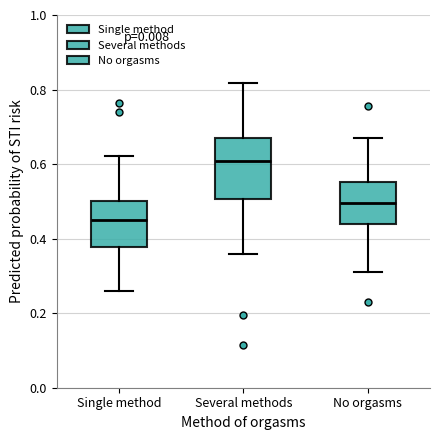

Reading left to right, transcribe this box plot: for each box, give where its median line is, the range the box spans, and where its two whiskers end, as read against the y-axis. The values are not printed on the chart, so give them approximately, as read against the axis.

Single method: median 0.44, box 0.38 to 0.50, whiskers 0.26 to 0.62
Several methods: median 0.60, box 0.50 to 0.66, whiskers 0.36 to 0.82
No orgasms: median 0.50, box 0.44 to 0.56, whiskers 0.32 to 0.68